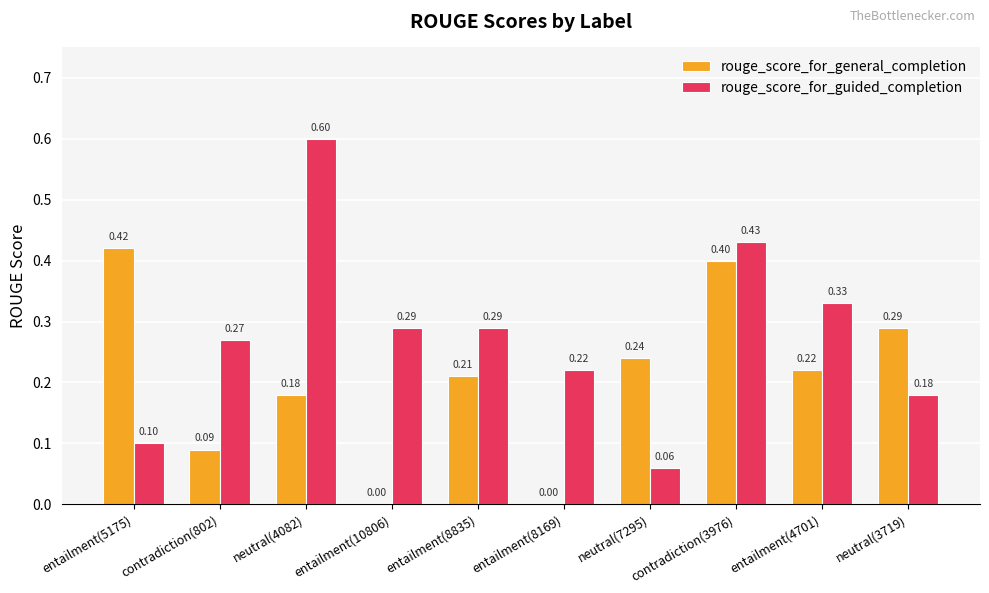

At which label is rouge_score_for_guided_completion closest to 0?

neutral(7295)